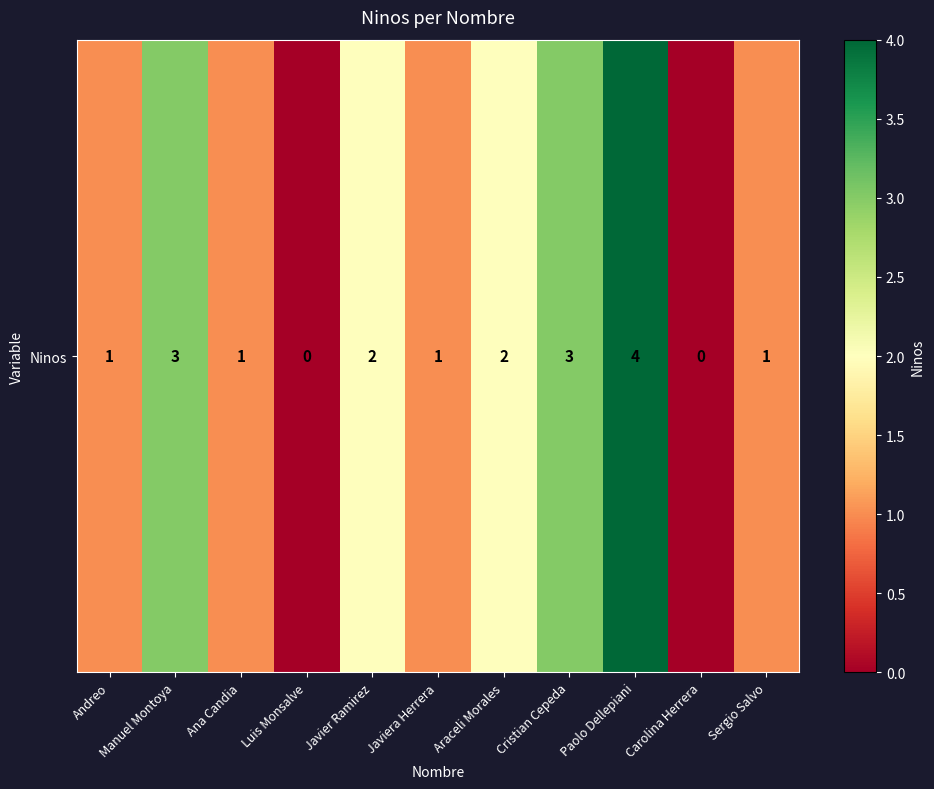

How many categories are shown in the chart?

11